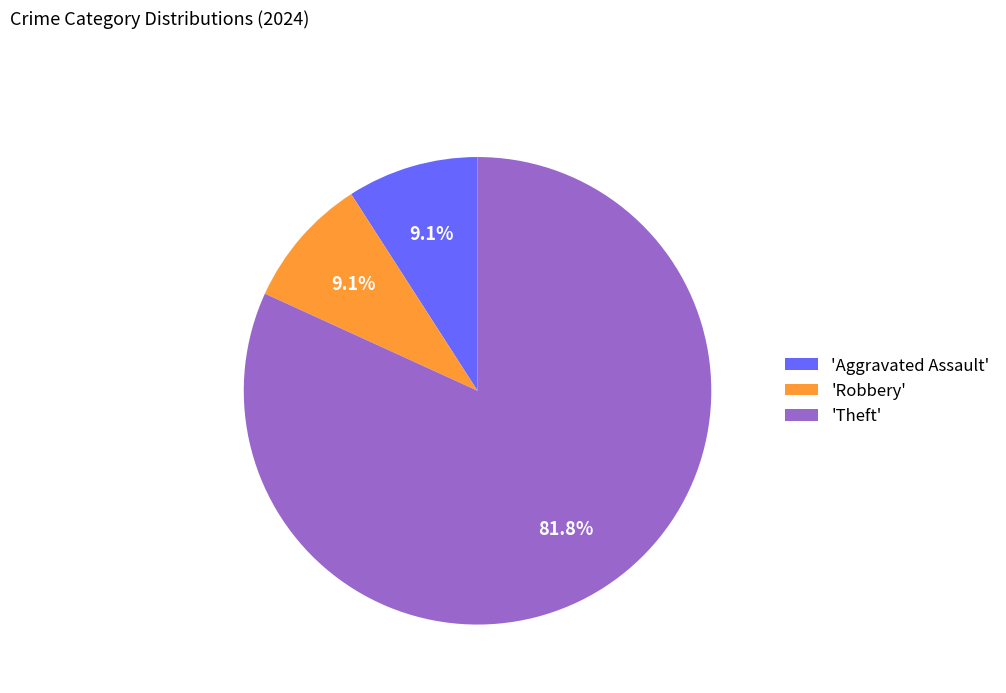

Does any single category account for the majority?

Yes